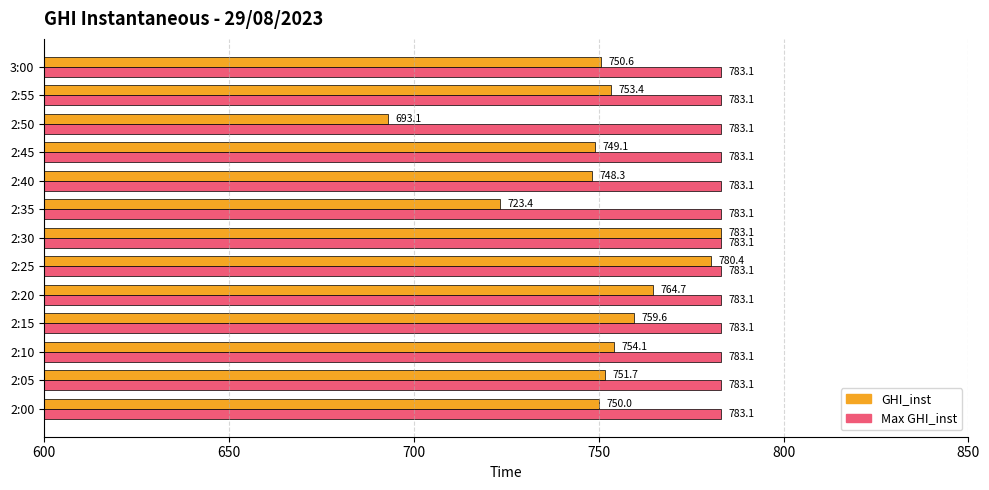

What are all the series names shown in the legend?

GHI_inst, Max GHI_inst